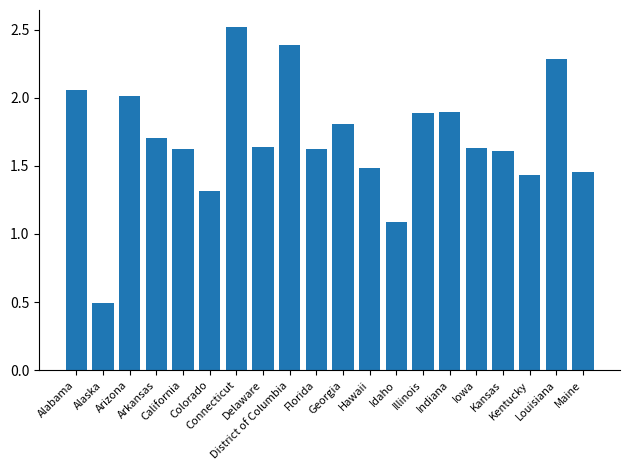

Does the chart contain stacked bars?

No